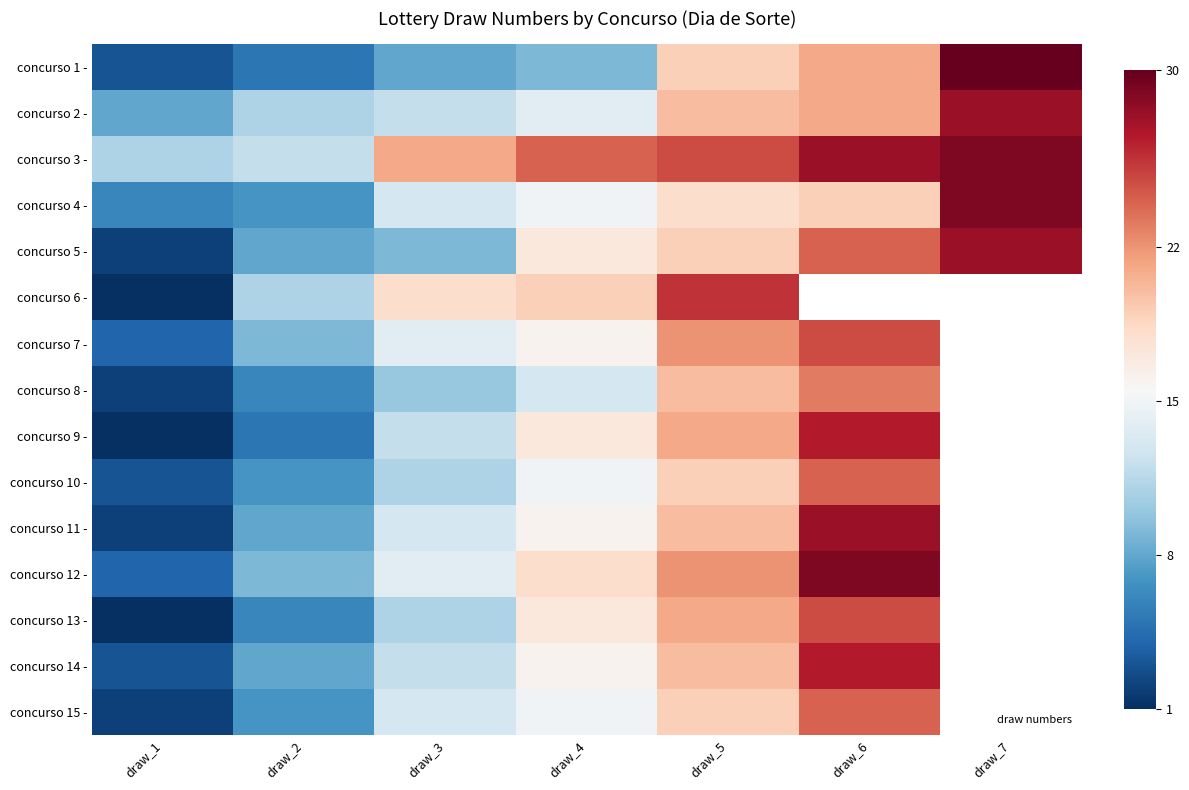

At how many categories does at least one series exceed 6?

7